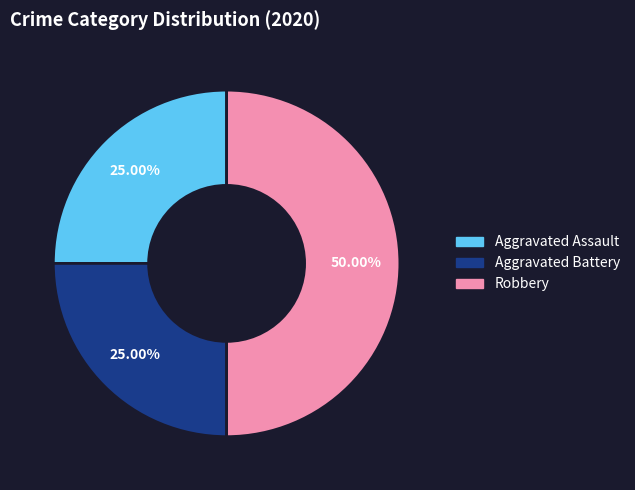

How much of the chart is everything except Aggravated Assault?

75.0%